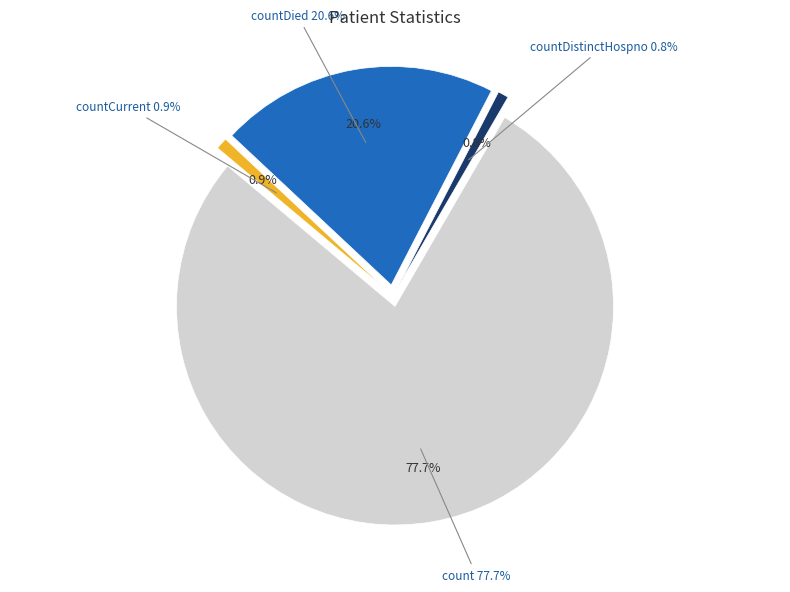

What percentage is the countCurrent slice, to the nearest percent?

1%